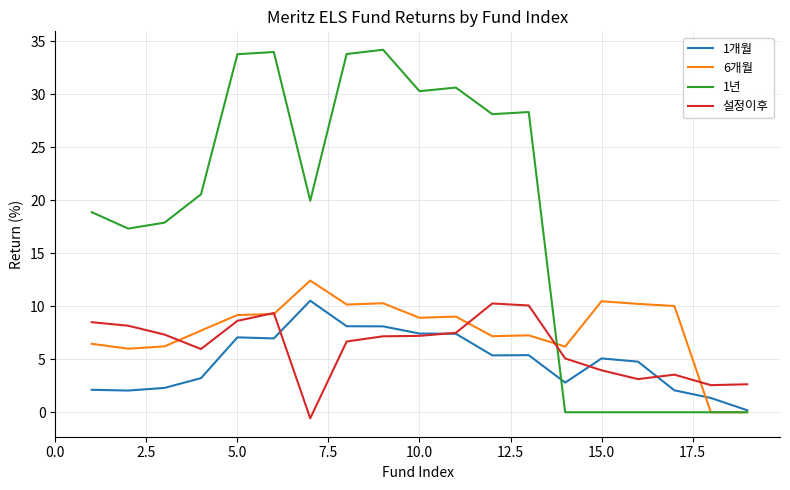

True or false: 1년 and 설정이후 cross at least once.

True